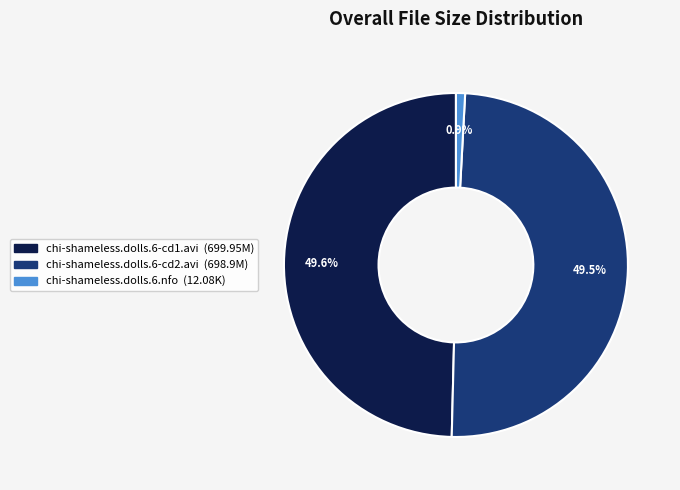

How many segments does this pie chart have?

3